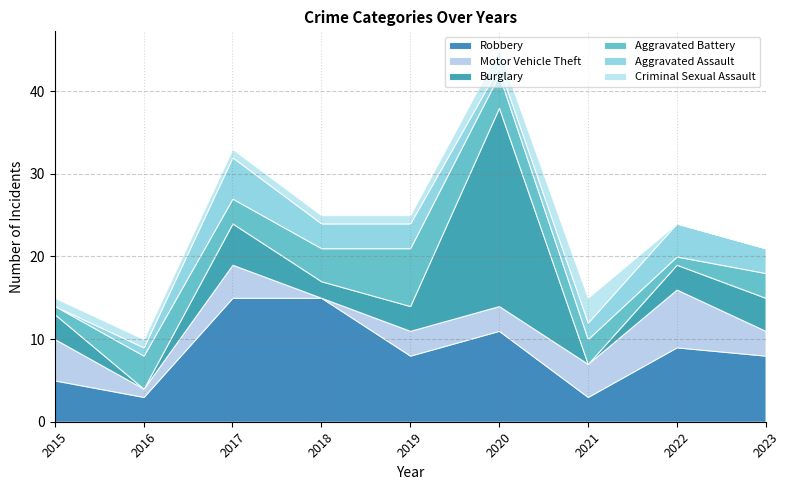

At which category is the sum across all series the highest?

2020